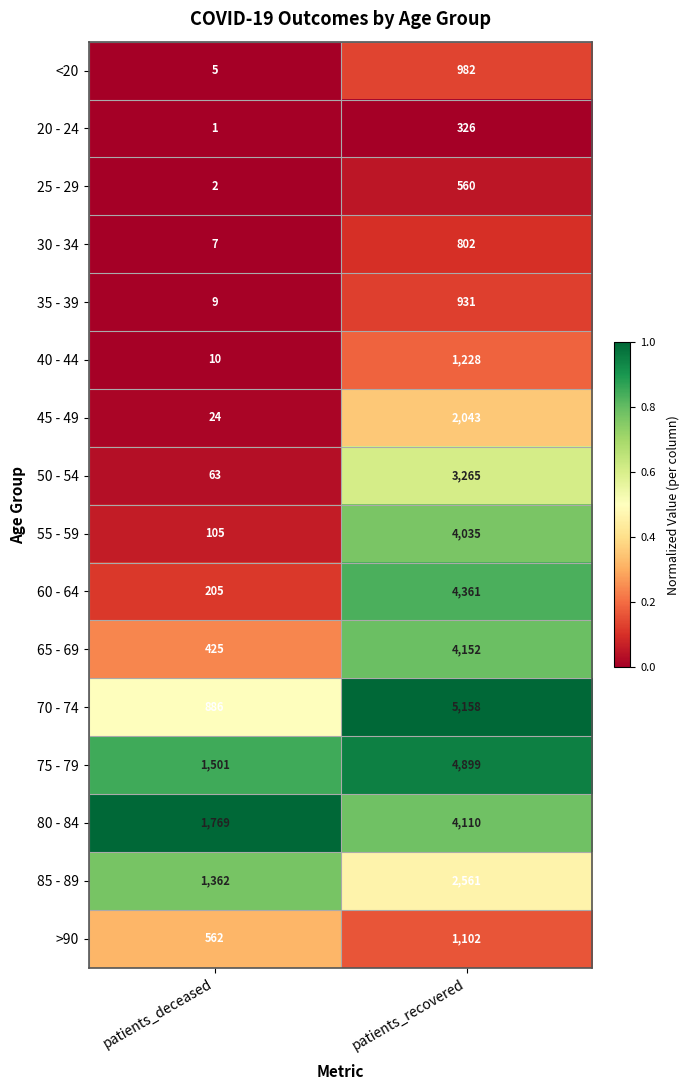

Where is 55 - 59 nearest to the value 2070?

patients_deceased